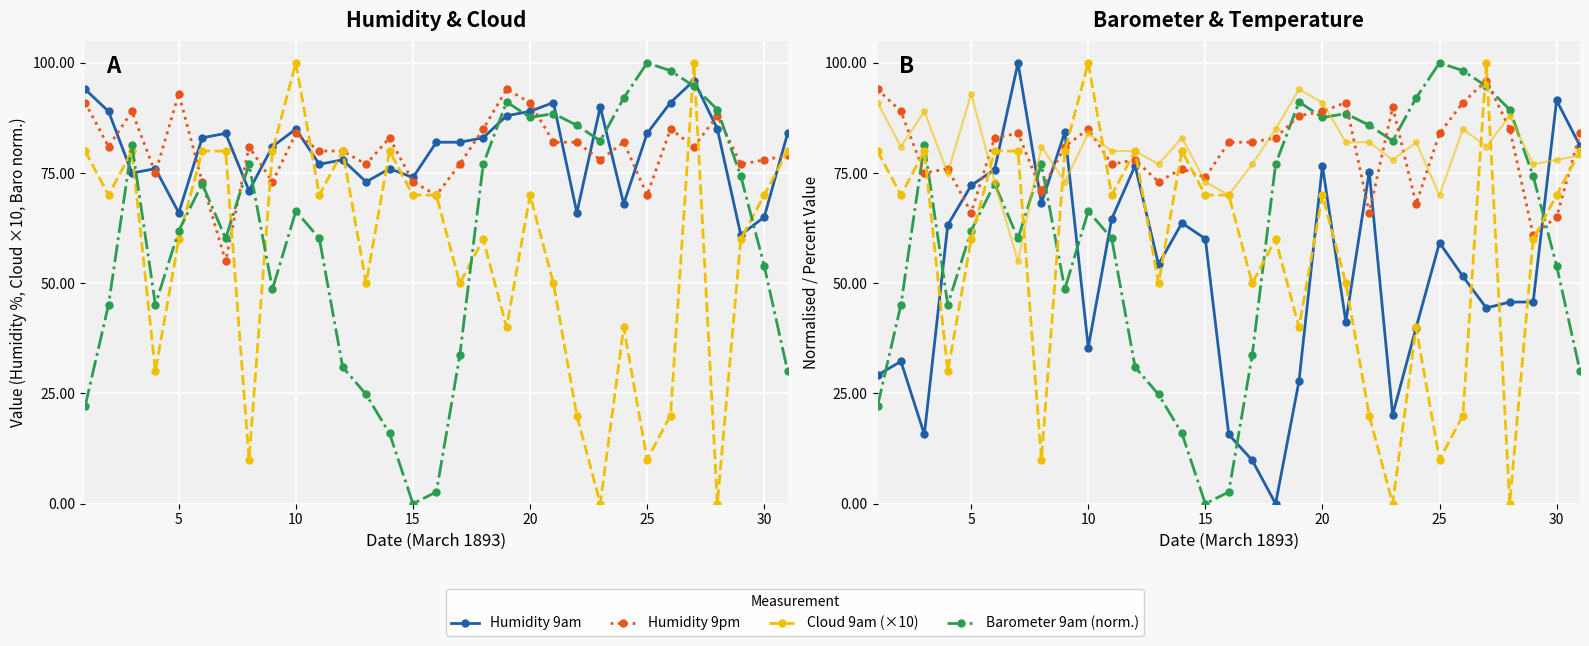

What is the maximum value for Barometer 9am?

100.0